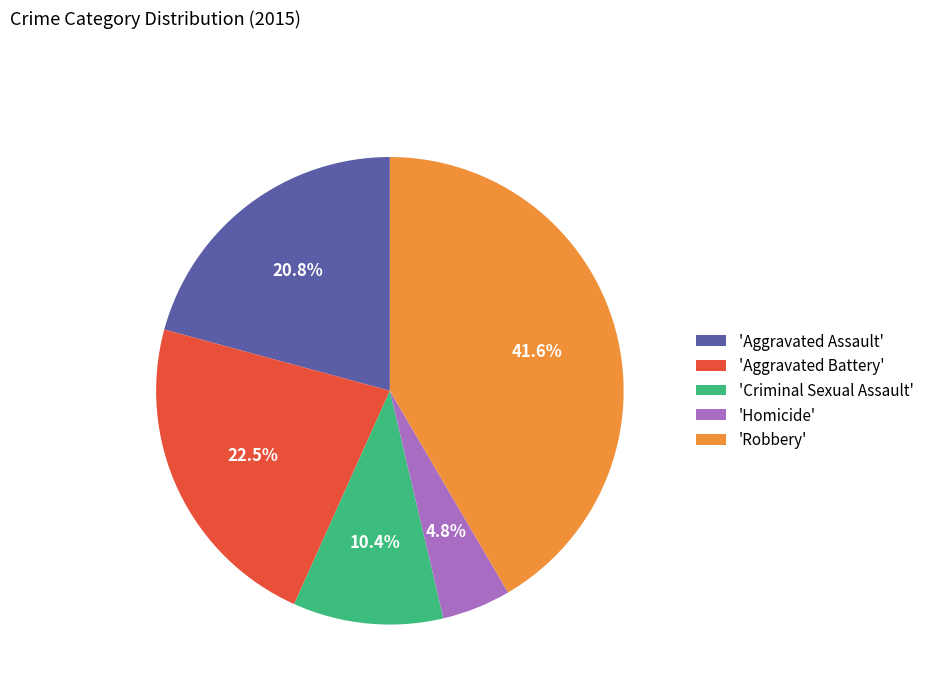

Which category has the biggest portion of the pie?

'Robbery'